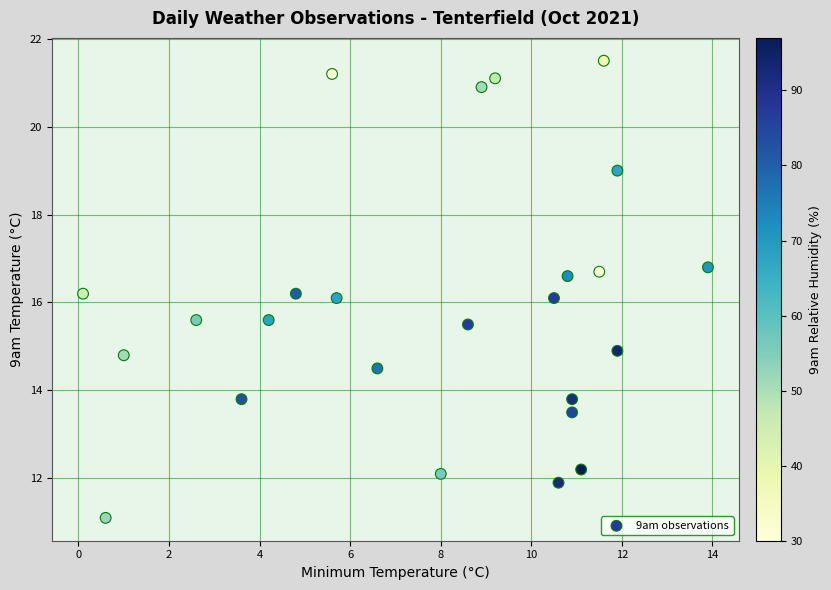

What is the range of Y values (max minus min)?

10.4